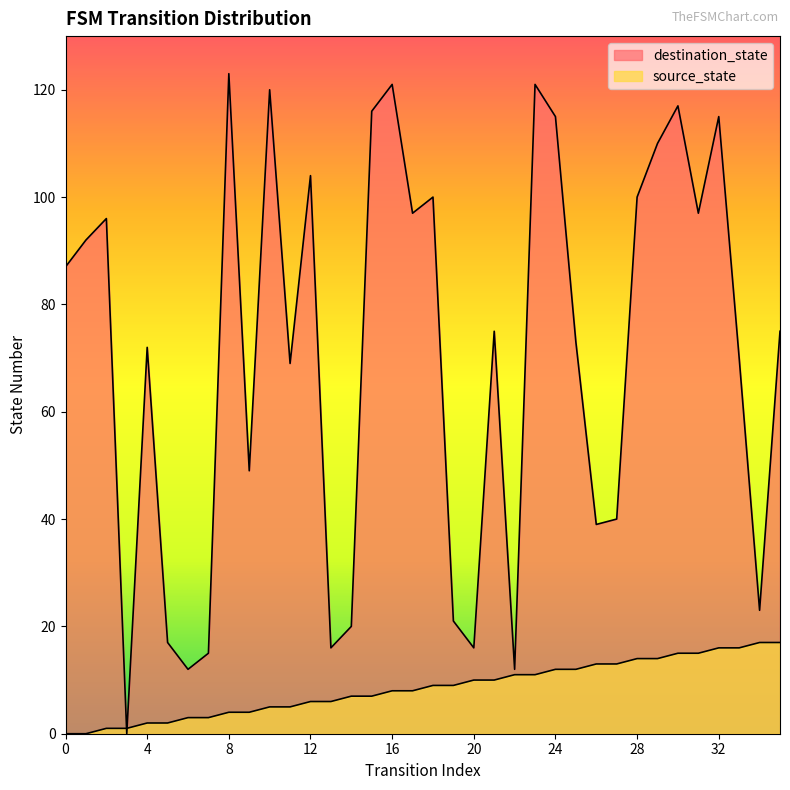

Reading right to left, what are all the values shown in this chart?

source_state: 17	17	16	16	15	15	14	14	13	13	12	12	11	11	10	10	9	9	8	8	7	7	6	6	5	5	4	4	3	3	2	2	1	1	0	0
destination_state: 75	23	70	115	97	117	110	100	40	39	73	115	121	12	75	16	21	100	97	121	116	20	16	104	69	120	49	123	15	12	17	72	0	96	92	87